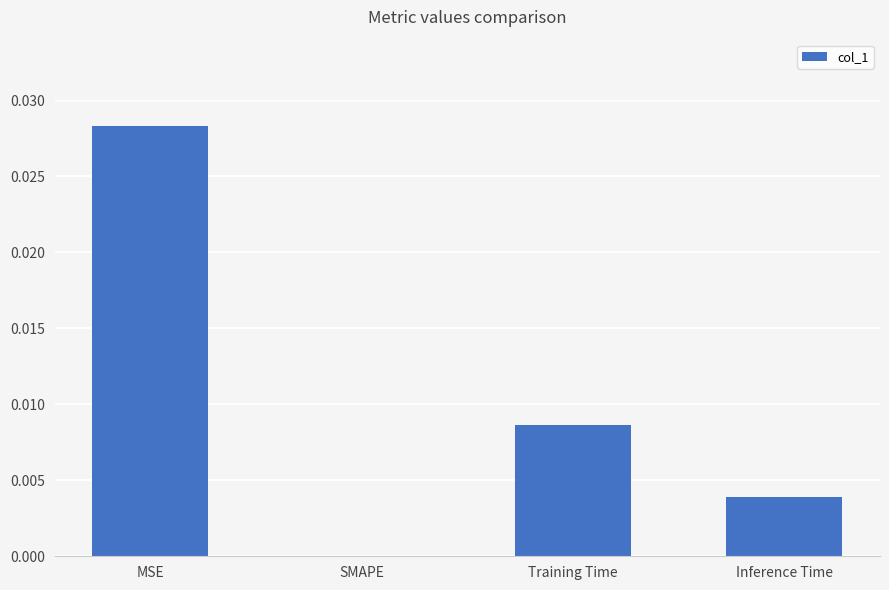

Which category has the highest value across all series?

MSE